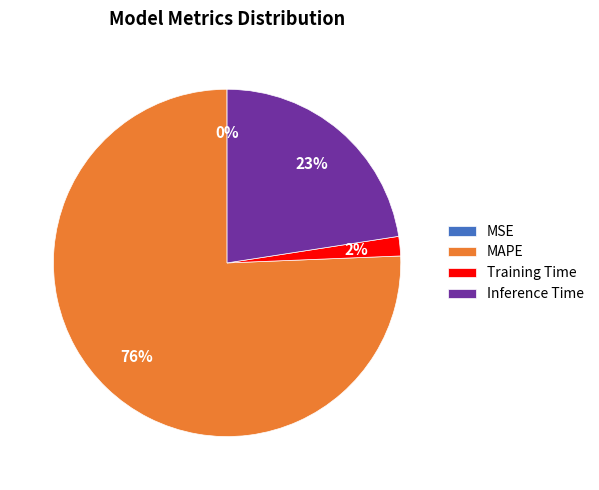

Is there any slice that represents more than half of the pie?

Yes